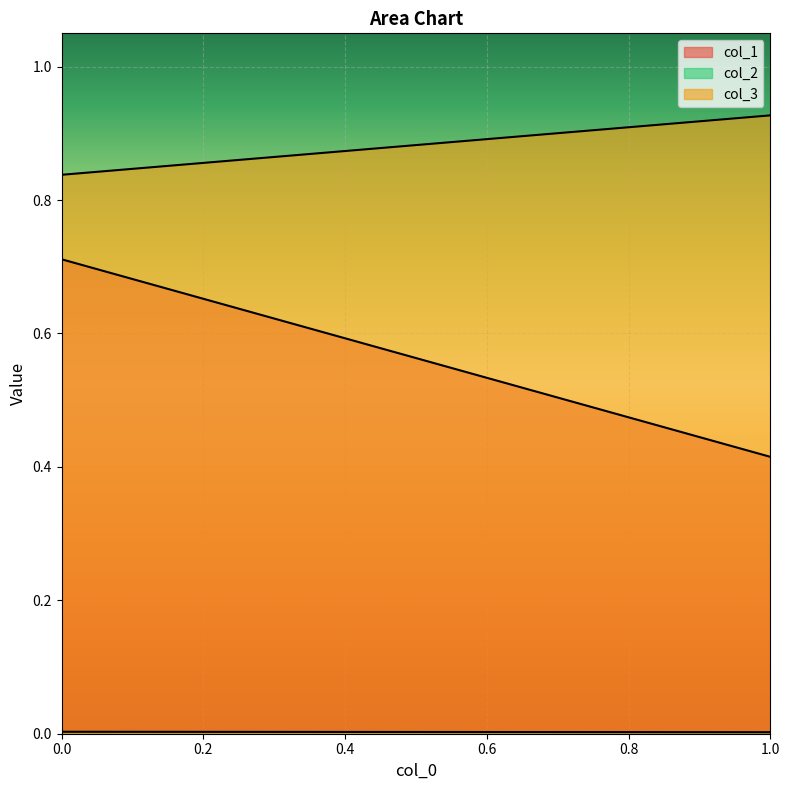

What is the average value of the col_1 series?

0.6